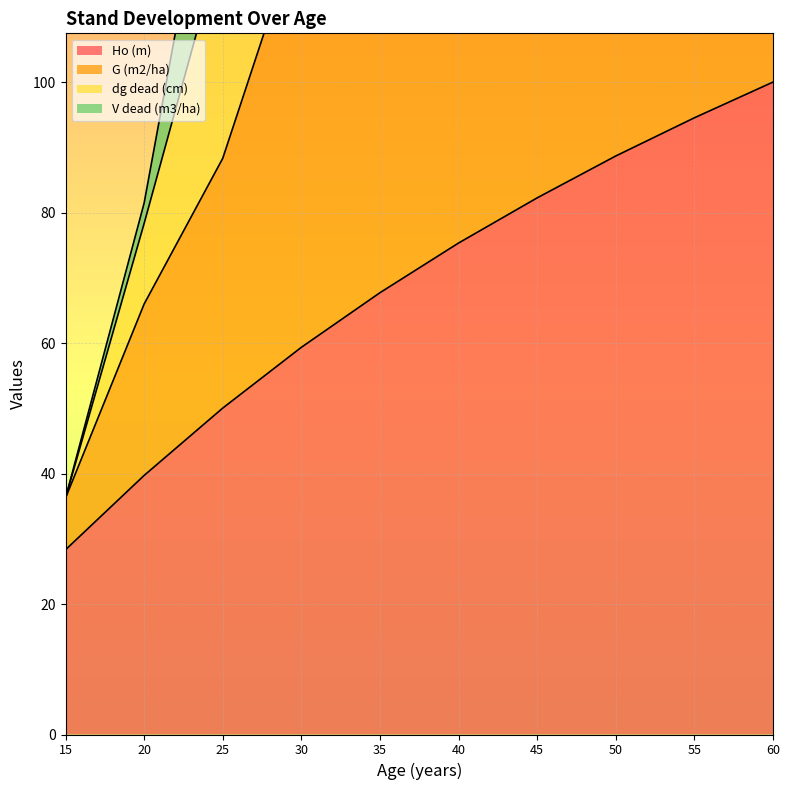

The value of Ho (m) at 55 is 94.5. True or false?

True